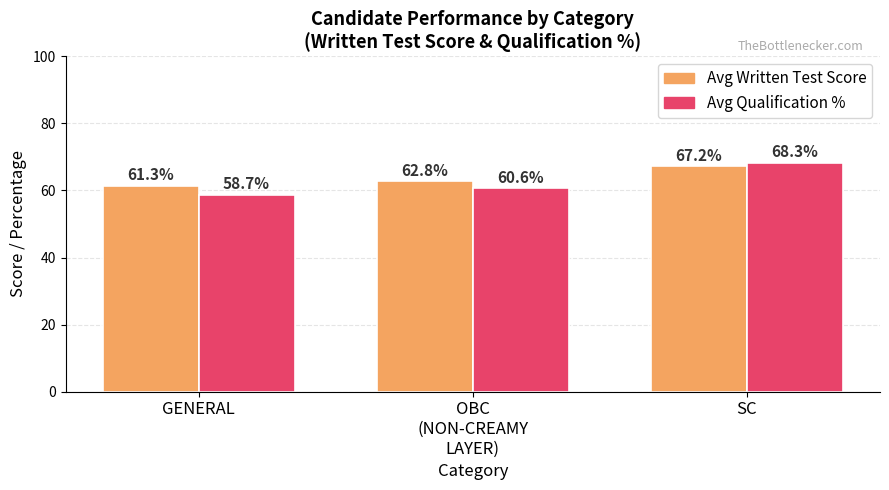

Reading left to right, list all the values displayed in this chart.

Avg Written Test Score: 61.3	62.8	67.2
Avg Qualification %: 58.7	60.6	68.3